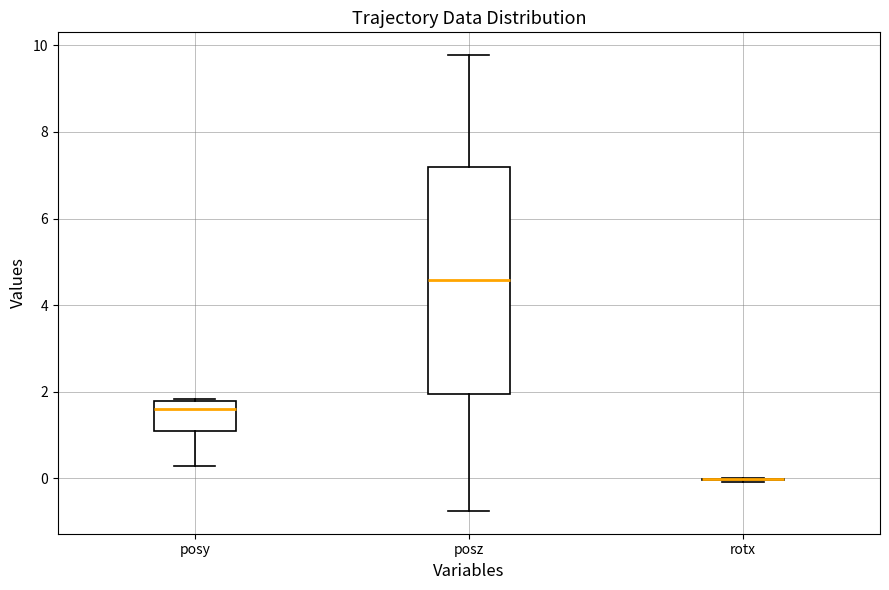

Reading left to right, transcribe this box plot: for each box, give where its median line is, the range the box spans, and where its two whiskers end, as read against the y-axis. The values are not printed on the chart, so give them approximately, as read against the axis.

posy: median 1.6, box 1.0 to 1.8, whiskers 0.2 to 1.8
posz: median 4.6, box 2.0 to 7.2, whiskers -0.8 to 9.8
rotx: box collapsed to a line at 0.0, whiskers 0.0 to 0.0